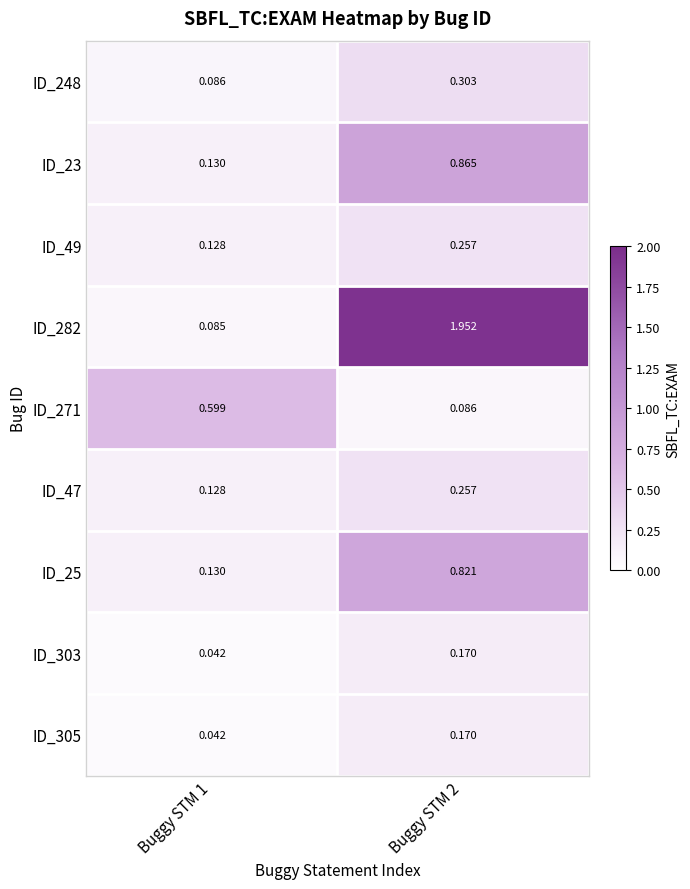

Is the value of ID_303 at Buggy STM 2 greater than the value of ID_271 at Buggy STM 1?

No